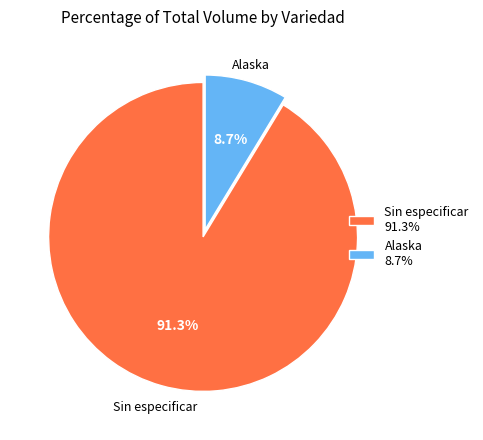

Does any single category account for the majority?

Yes